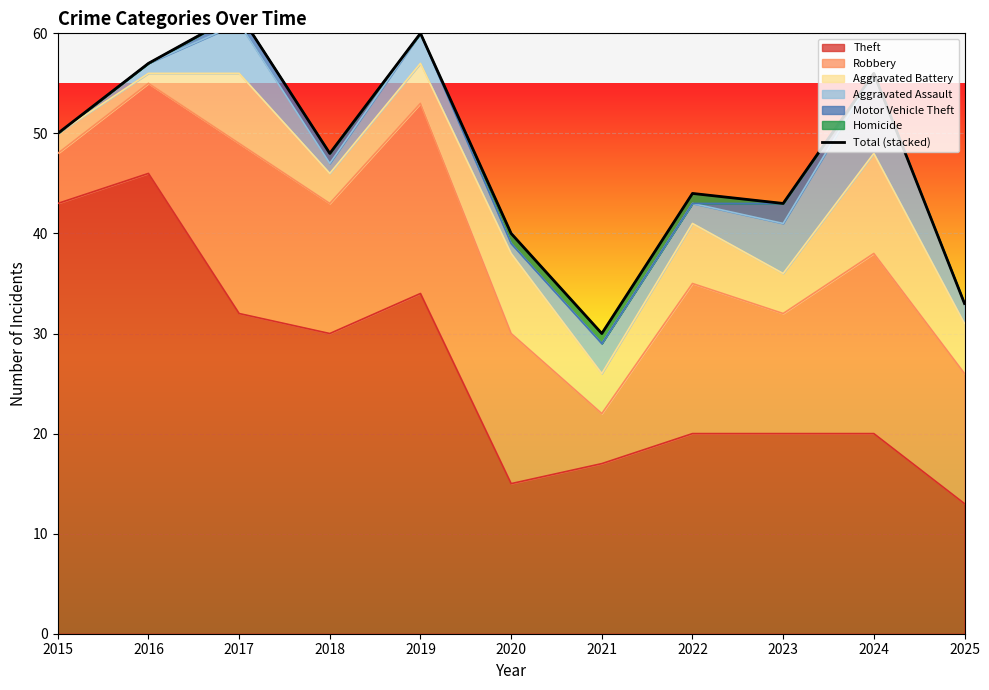

What is the value of the 8th point from the left?

44